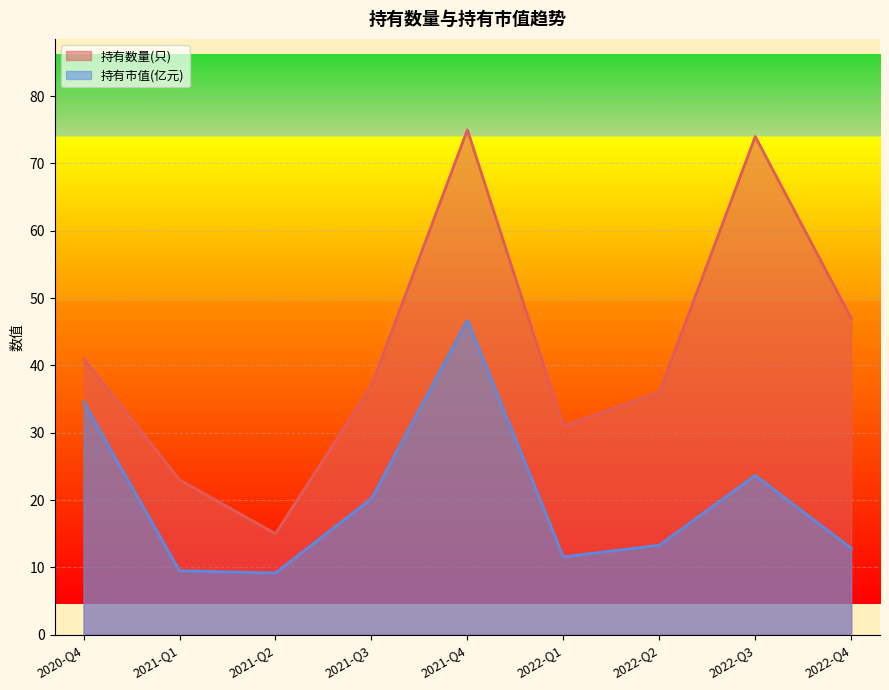

Which category has the highest value across all series?

2021-Q4